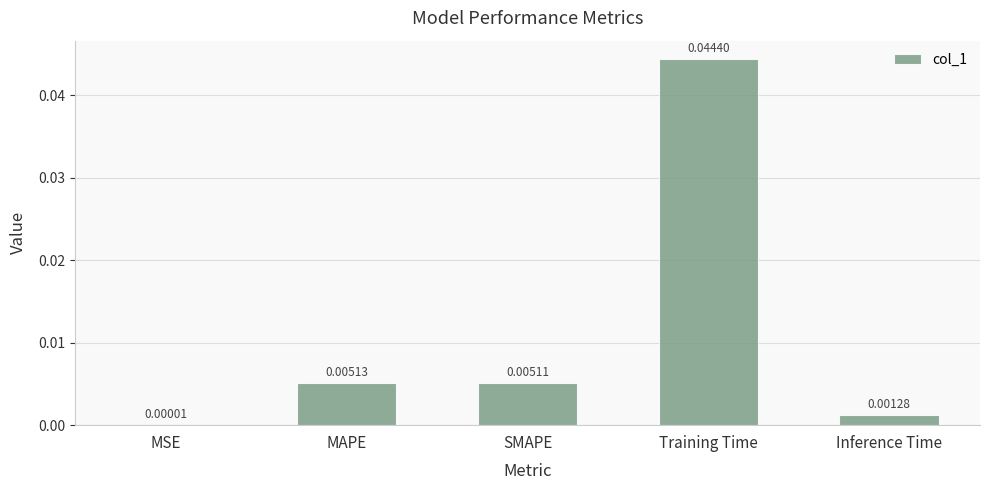

Which has a higher value, MSE or Training Time?

Training Time